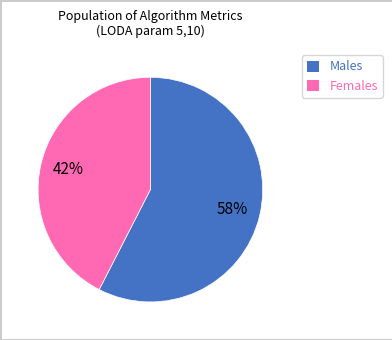

How many slices are in this pie chart?

2